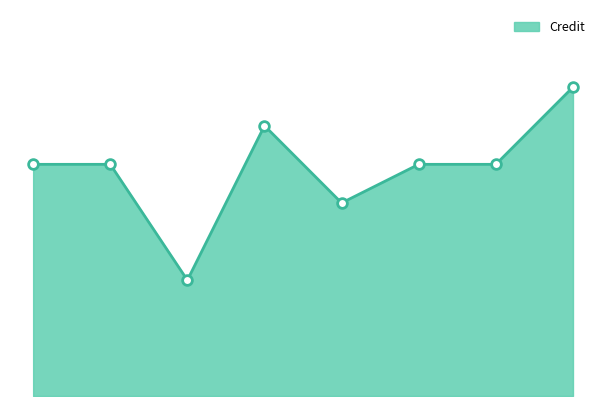

What is the value of the 8th point from the left?

8